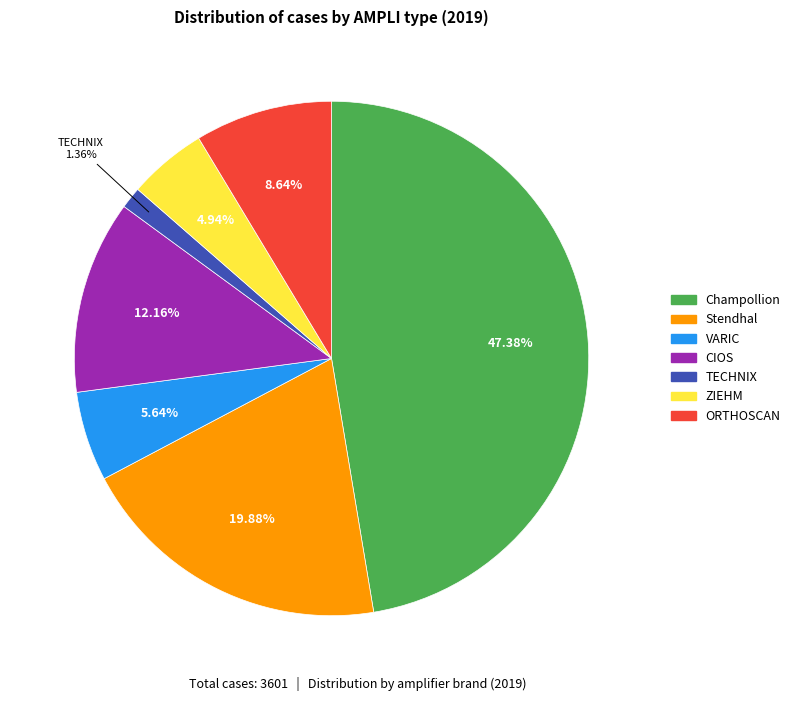

Is there any slice that represents more than half of the pie?

No